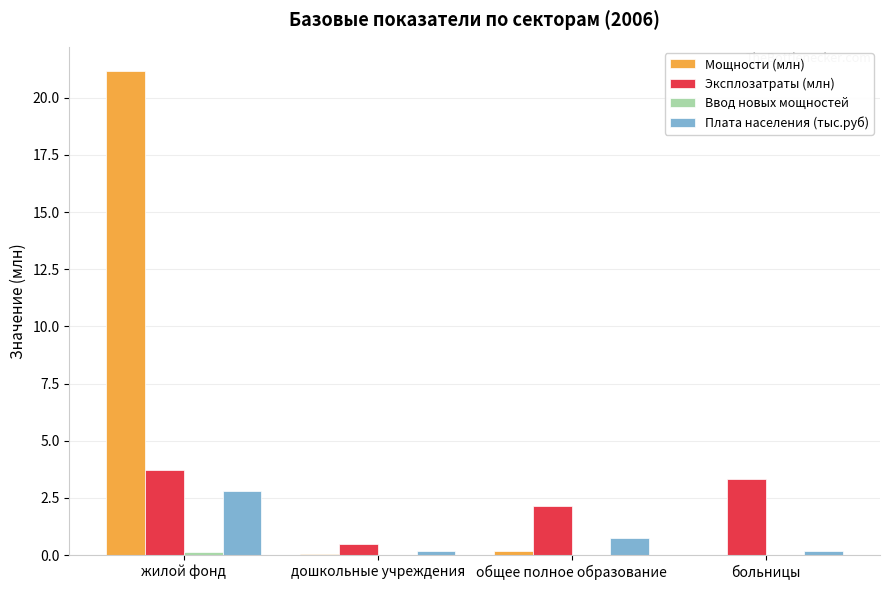

At which category is the sum across all series the highest?

жилой фонд